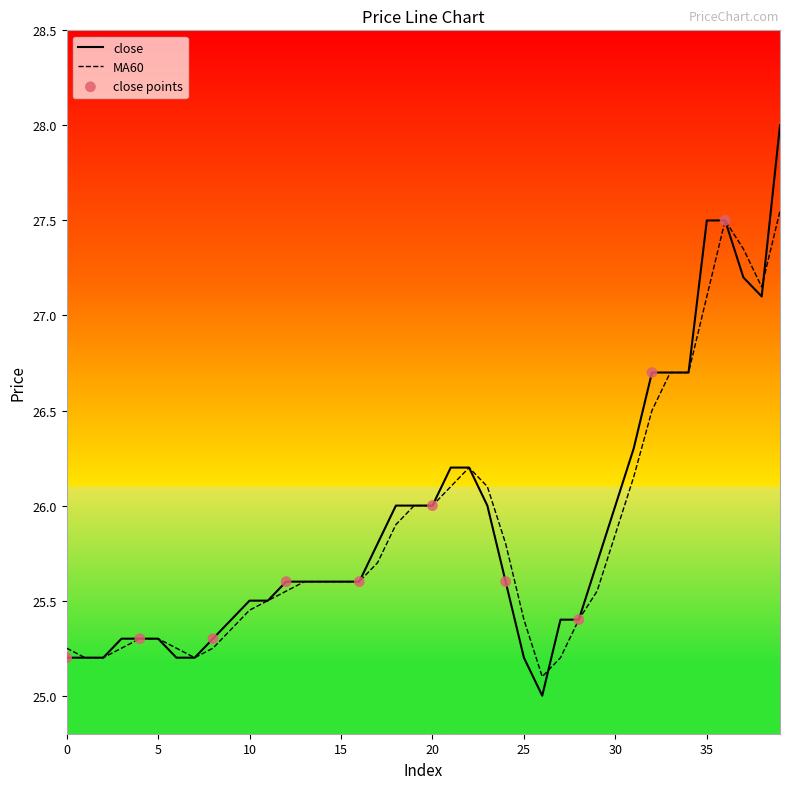

Which series has the largest range (max minus min)?

close